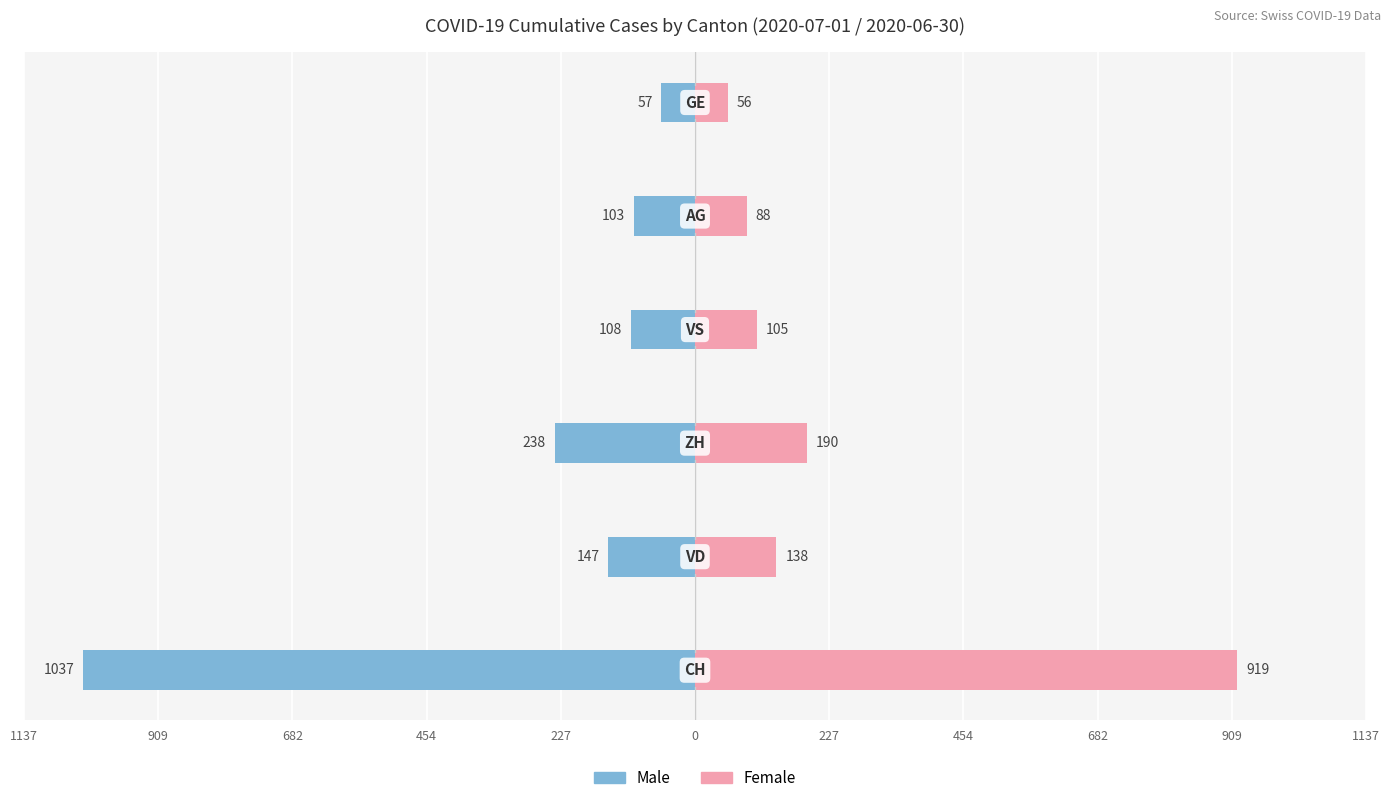

What is the difference between the second highest and second lowest values in the Female series?

102